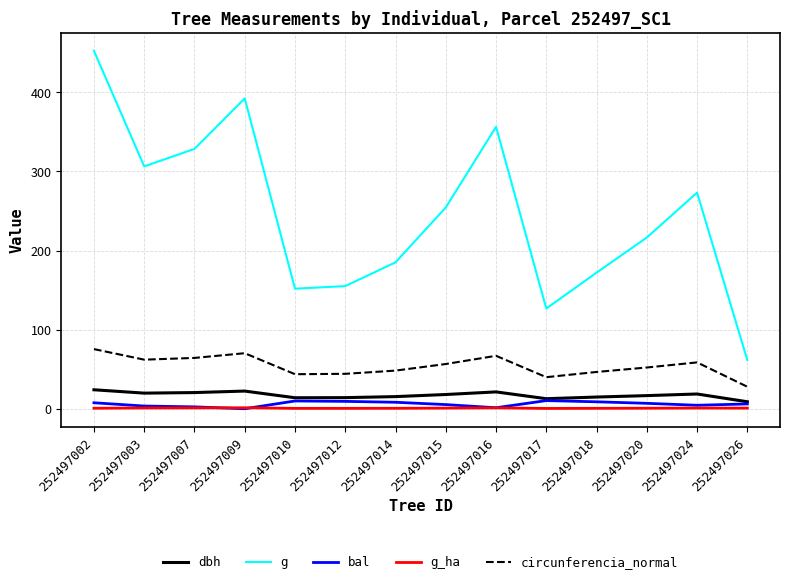

What are all the series names shown in the legend?

dbh, g, bal, g_ha, circunferencia_normal